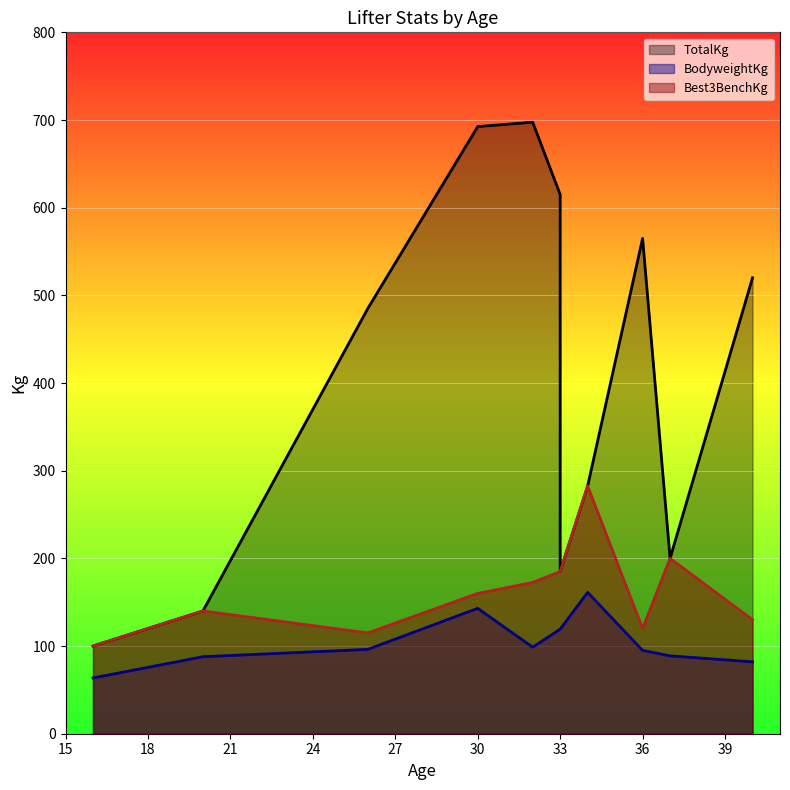

What is the lowest value of the Best3BenchKg series?

100.0